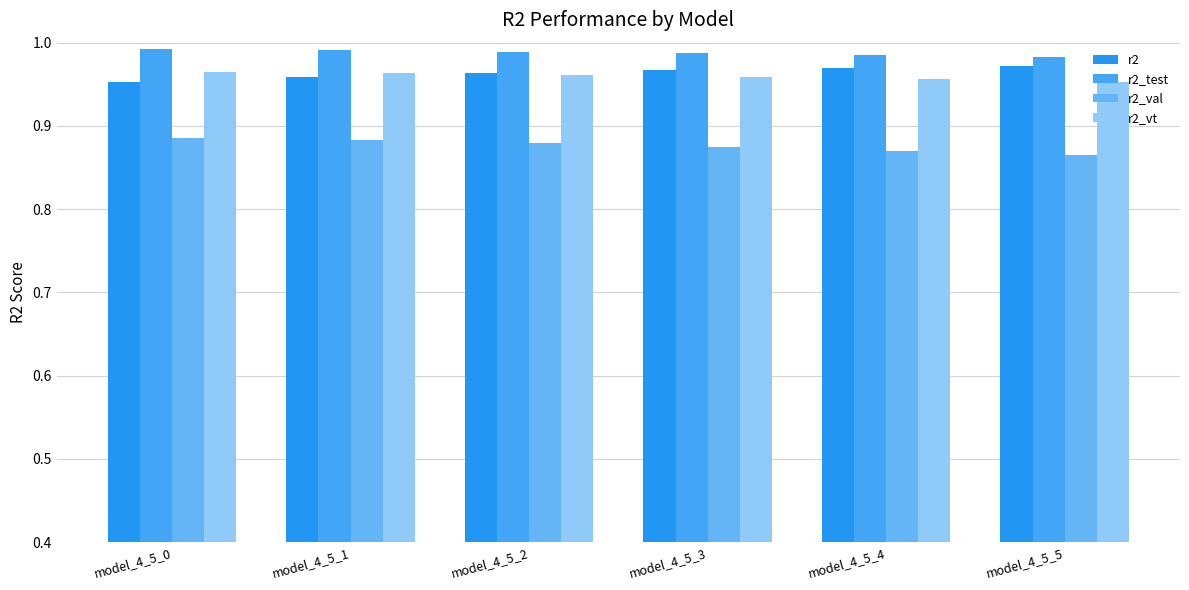

How many data points does each series have?

6